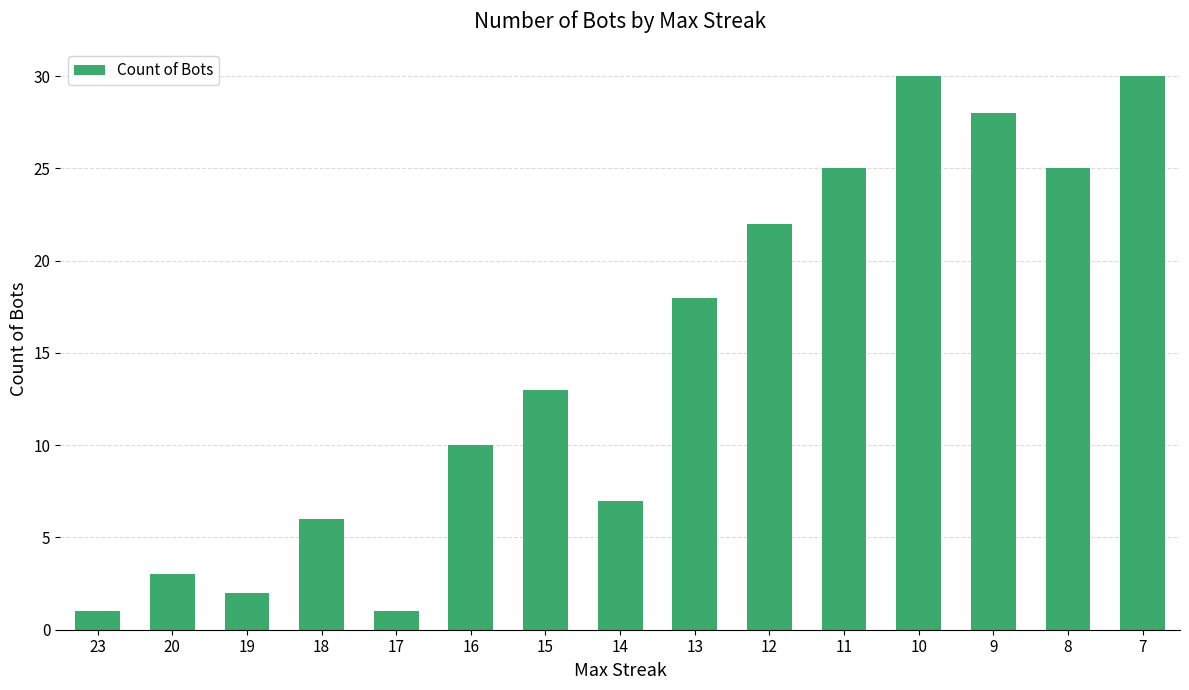

The value at 15 is 13. True or false?

True